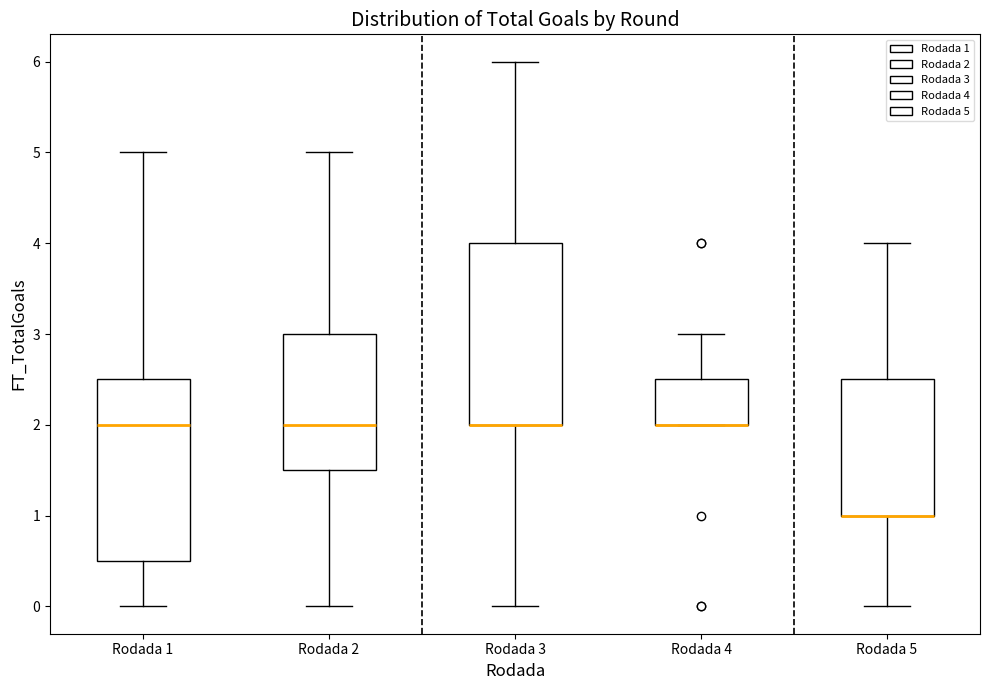

Where is the upper edge of the box for Rodada 1 on the y-axis? The values are not printed on the chart, so give them approximately, as read against the axis.

2.5